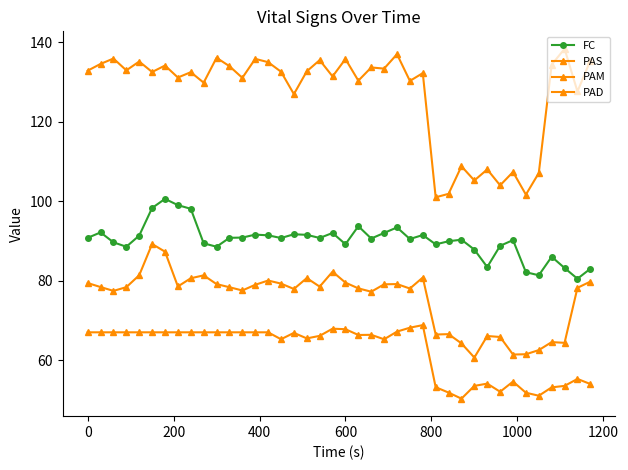

How many categories are shown in the chart?

40